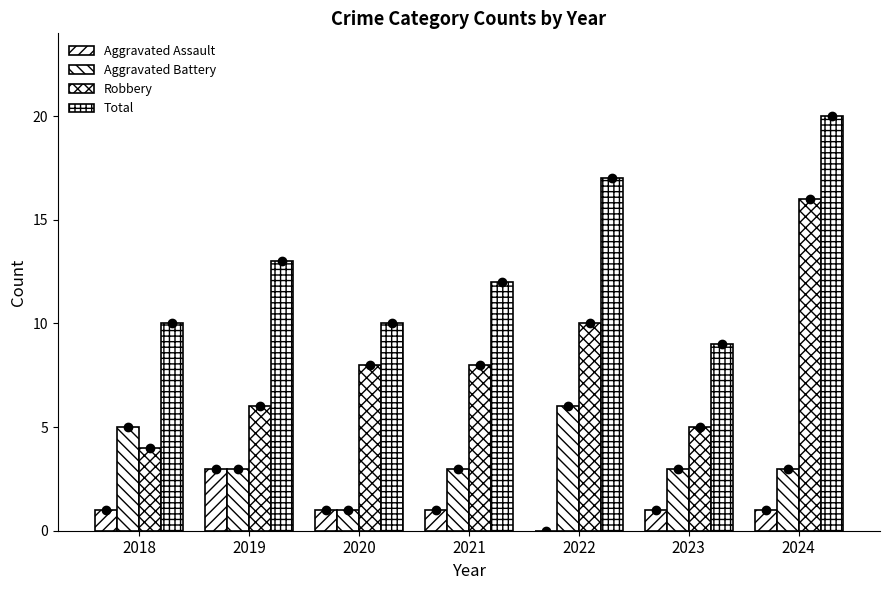

What is the average value of the Total series?

13